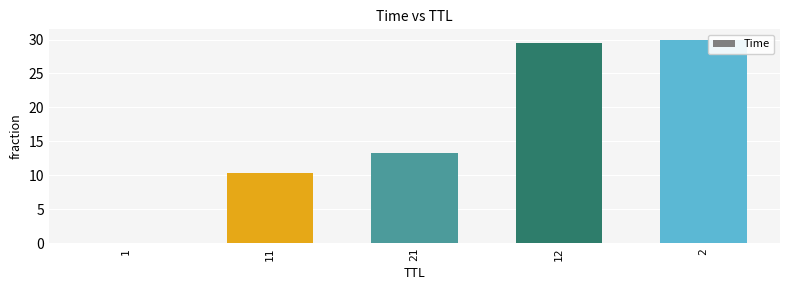

The value at 12 is 29.5. True or false?

True